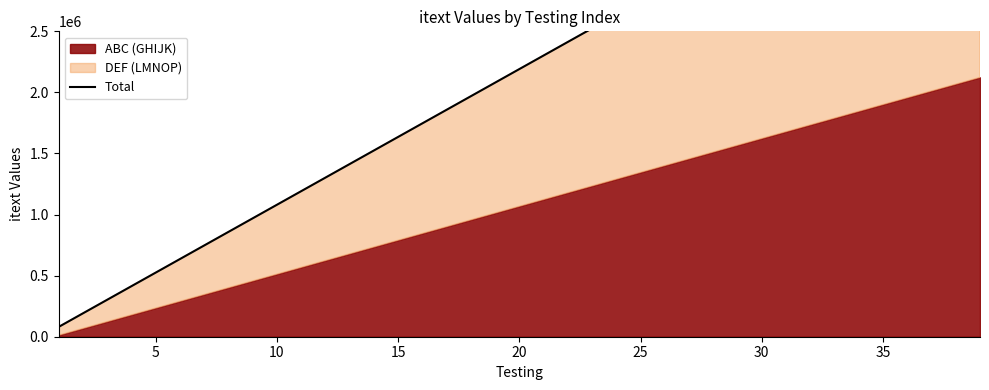

True or false: there are more than 2 points higher than both neighbors.

False